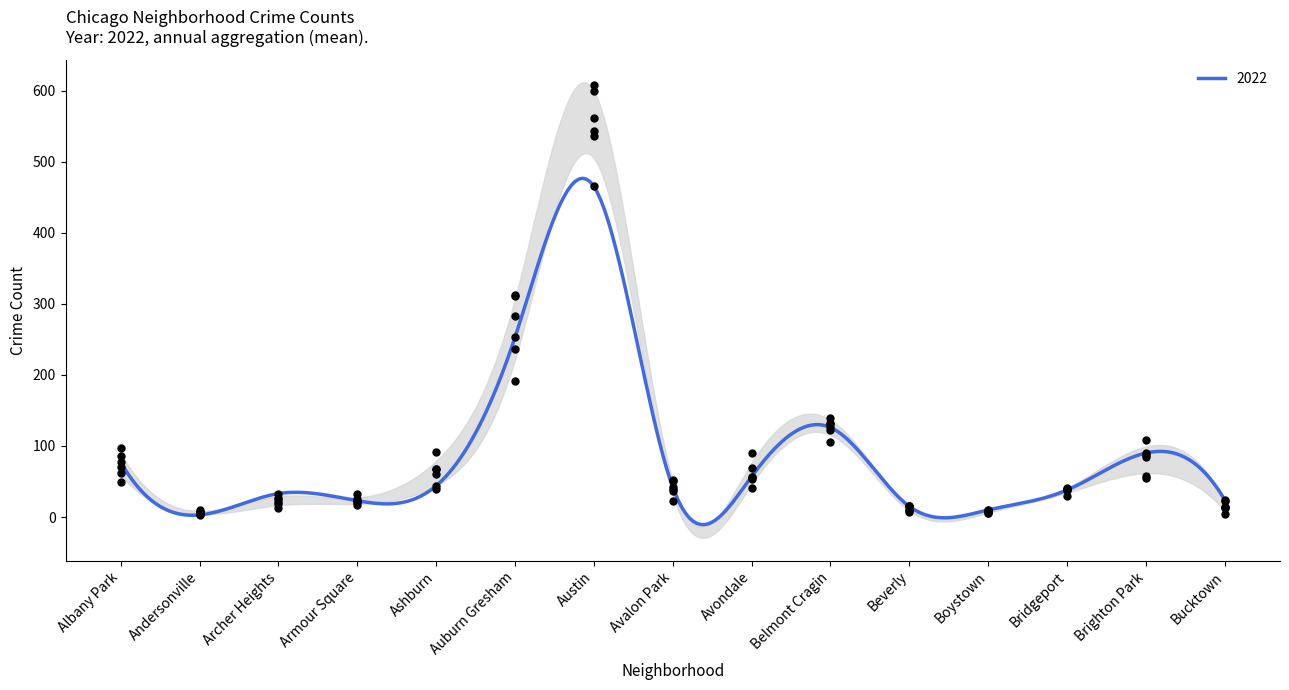

Which series has the widest spread of Y values?

2016